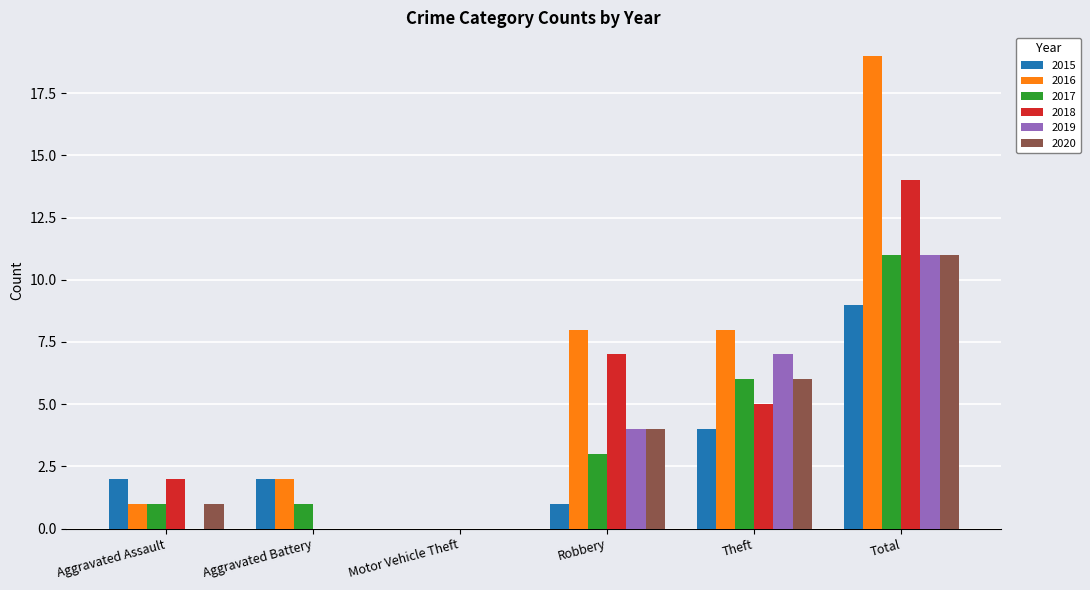

The value of 2018 at Aggravated Battery is 0. True or false?

True